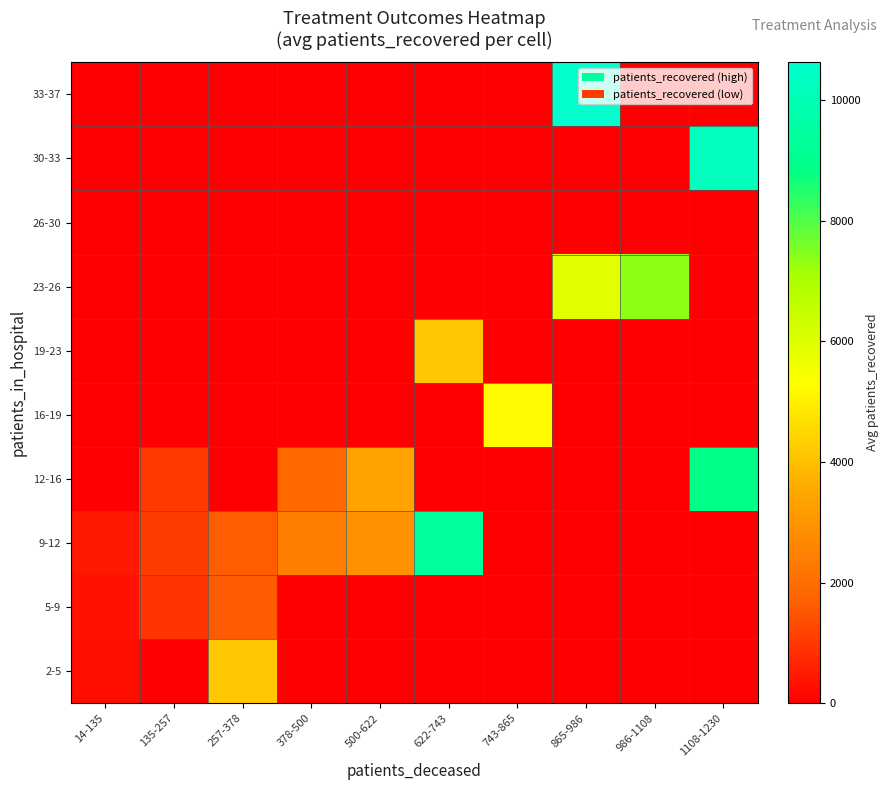

Reading left to right, transcribe all the data shown in this chart.

2-5: 14-135=283.2	135-257=0.0	257-378=4178.0	378-500=0.0	500-622=0.0	622-743=0.0	743-865=0.0	865-986=0.0	986-1108=0.0	1108-1230=0.0
5-9: 14-135=302.0	135-257=917.0	257-378=1596.0	378-500=0.0	500-622=0.0	622-743=0.0	743-865=0.0	865-986=0.0	986-1108=0.0	1108-1230=0.0
9-12: 14-135=438.0	135-257=1049.0	257-378=1650.0	378-500=2382.0	500-622=2902.0	622-743=9356.0	743-865=0.0	865-986=0.0	986-1108=0.0	1108-1230=0.0
12-16: 14-135=0.0	135-257=1031.0	257-378=0.0	378-500=1882.0	500-622=3397.0	622-743=0.0	743-865=0.0	865-986=0.0	986-1108=0.0	1108-1230=8879.0
16-19: 14-135=0.0	135-257=0.0	257-378=0.0	378-500=0.0	500-622=0.0	622-743=0.0	743-865=5213.0	865-986=0.0	986-1108=0.0	1108-1230=0.0
19-23: 14-135=0.0	135-257=0.0	257-378=0.0	378-500=0.0	500-622=0.0	622-743=4169.0	743-865=0.0	865-986=0.0	986-1108=0.0	1108-1230=0.0
23-26: 14-135=0.0	135-257=0.0	257-378=0.0	378-500=0.0	500-622=0.0	622-743=0.0	743-865=0.0	865-986=5928.0	986-1108=7352.0	1108-1230=0.0
26-30: 14-135=0.0	135-257=0.0	257-378=0.0	378-500=0.0	500-622=0.0	622-743=0.0	743-865=0.0	865-986=0.0	986-1108=0.0	1108-1230=0.0
30-33: 14-135=0.0	135-257=0.0	257-378=0.0	378-500=0.0	500-622=0.0	622-743=0.0	743-865=0.0	865-986=0.0	986-1108=0.0	1108-1230=10216.0
33-37: 14-135=0.0	135-257=0.0	257-378=0.0	378-500=0.0	500-622=0.0	622-743=0.0	743-865=0.0	865-986=10623.0	986-1108=0.0	1108-1230=0.0